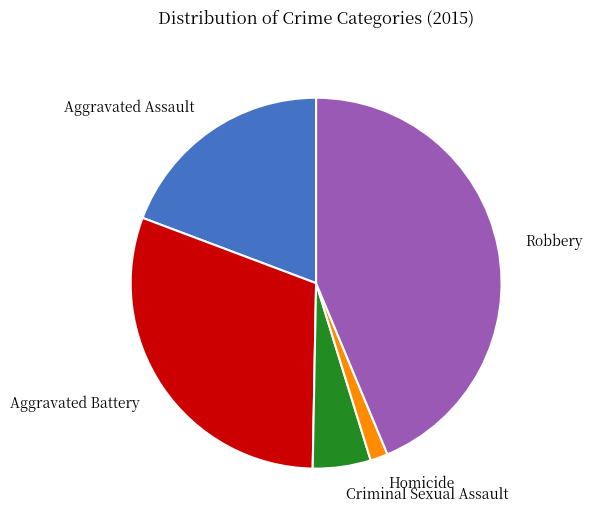

Combined, do Homicide and Aggravated Battery account for over 50%?

No